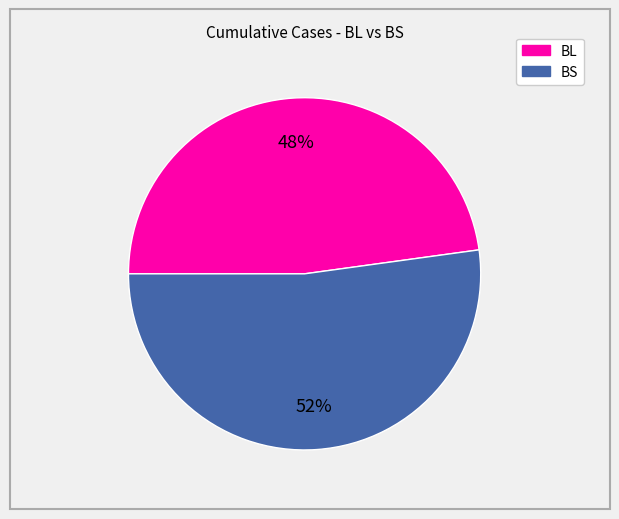

Is it true that BL is 60% of the pie?

False